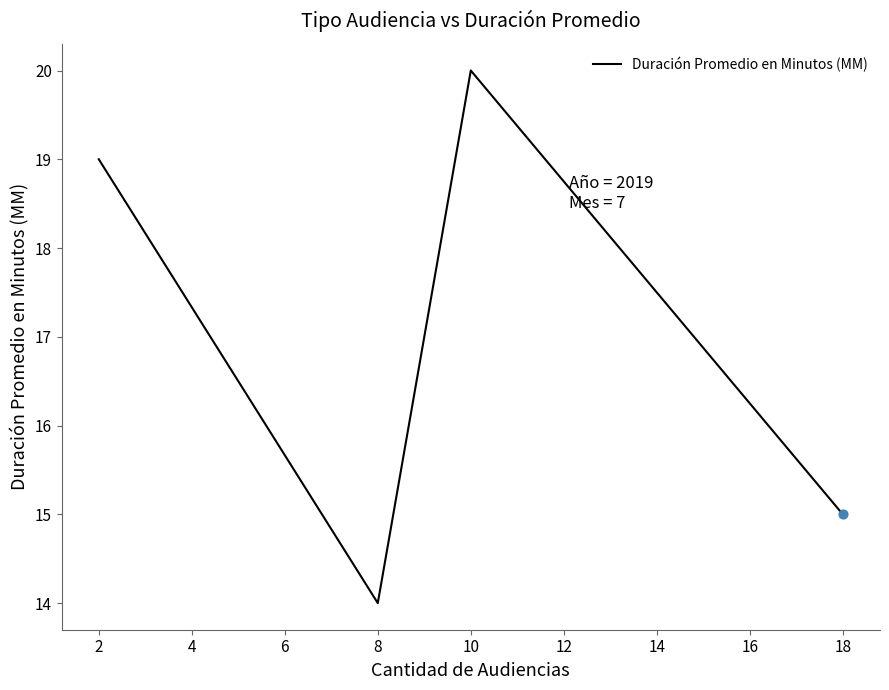

What is the change in value from 8 to 18?

+1